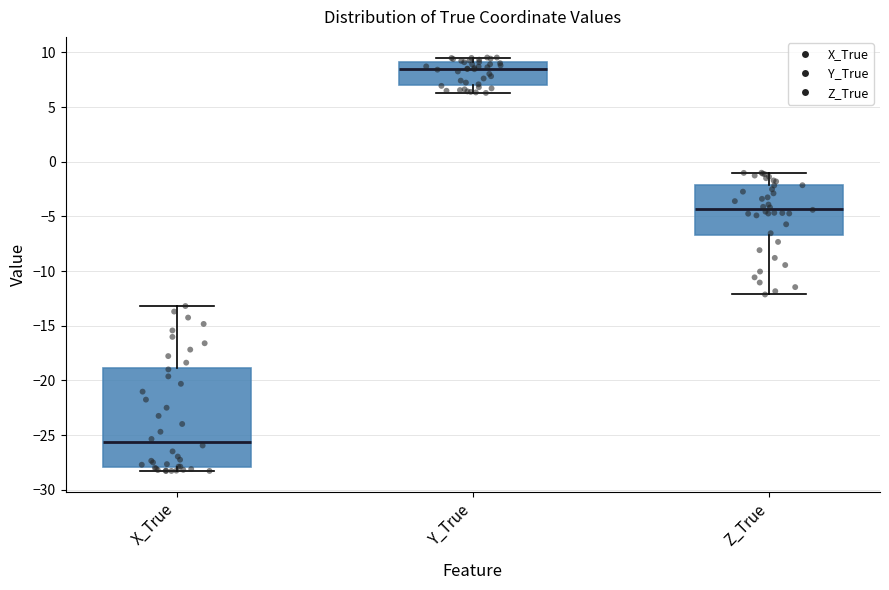

Reading left to right, transcribe this box plot: for each box, give where its median line is, the range the box spans, and where its two whiskers end, as read against the y-axis. The values are not printed on the chart, so give them approximately, as read against the axis.

X_True: median -25.5, box -28.0 to -19.0, whiskers -28.5 to -13.0
Y_True: median 8.5, box 7.0 to 9.0, whiskers 6.5 to 9.5
Z_True: median -4.5, box -6.5 to -2.0, whiskers -12.0 to -1.0